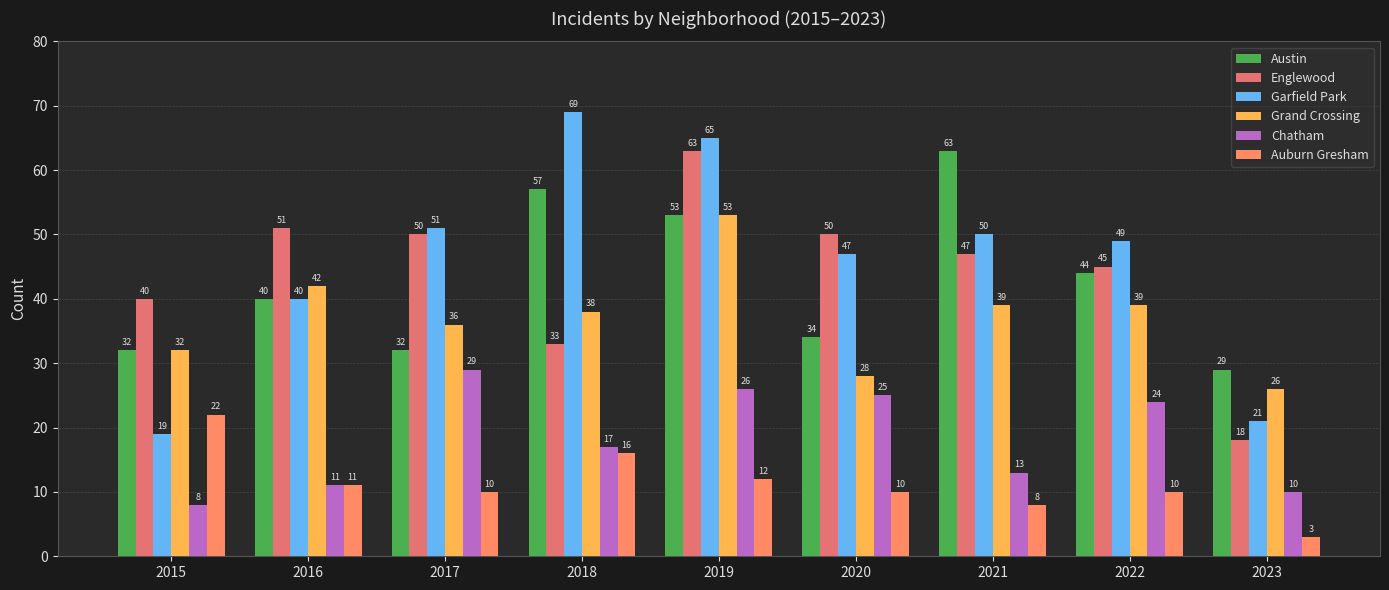

True or false: Grand Crossing has a value of 14 at 2021.

False